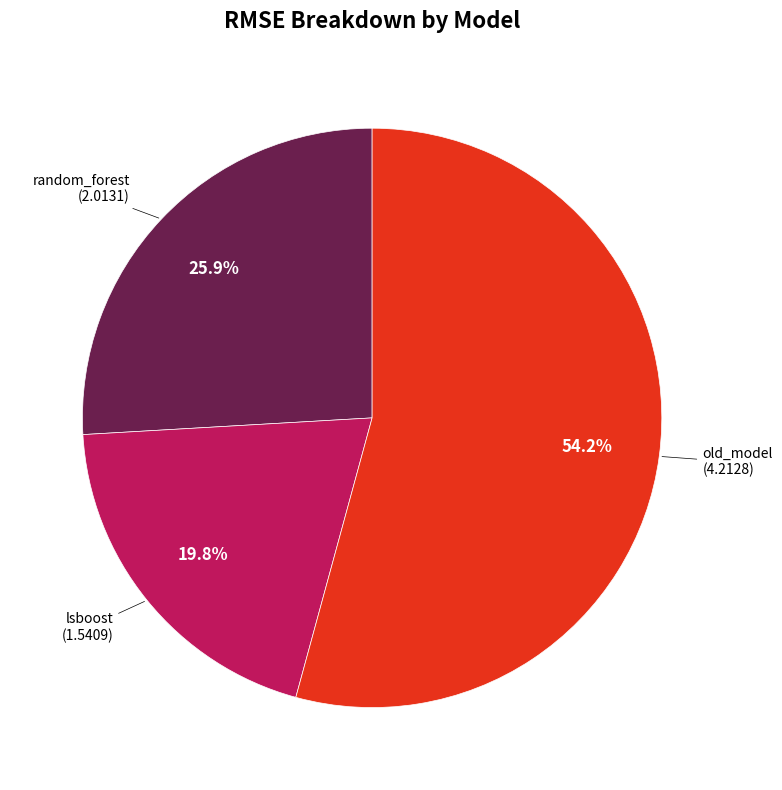

Is there a majority slice in this chart?

Yes